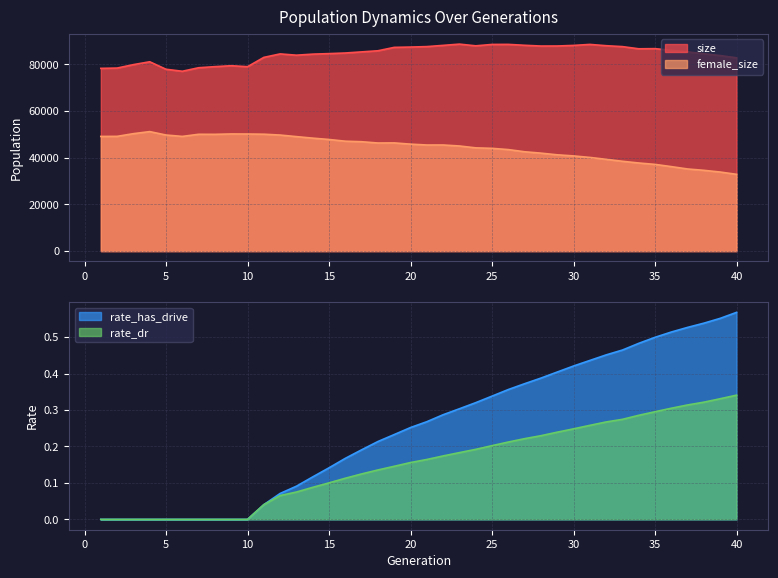

Reading left to right, what are all the values shown in this chart?

size: 1=78301.0	2=78429.0	3=79903.0	4=81127.0	5=77917.0	6=77061.0	7=78567.0	8=79035.0	9=79433.0	10=79016.0	11=83004.0	12=84495.0	13=83947.0	14=84394.0	15=84621.0	16=84882.0	17=85361.0	18=85838.0	19=87295.0	20=87430.0	21=87621.0	22=88148.0	23=88685.0	24=87955.0	25=88554.0	26=88573.0	27=88185.0	28=87865.0	29=87883.0	30=88132.0	31=88561.0	32=88009.0	33=87619.0	34=86686.0	35=86750.0	36=86034.0	37=85357.0	38=84556.0	39=83786.0	40=82810.0
female_size: 1=49139.0	2=49170.0	3=50324.0	4=51207.0	5=49741.0	6=49145.0	7=50058.0	8=50043.0	9=50200.0	10=50171.0	11=50092.0	12=49726.0	13=49060.0	14=48405.0	15=47830.0	16=47094.0	17=46871.0	18=46322.0	19=46365.0	20=45836.0	21=45464.0	22=45471.0	23=45045.0	24=44246.0	25=44035.0	26=43500.0	27=42569.0	28=41982.0	29=41263.0	30=40789.0	31=40141.0	32=39332.0	33=38492.0	34=37757.0	35=37158.0	36=36201.0	37=35192.0	38=34611.0	39=33881.0	40=32900.0
rate_dr: 1=0.0	2=0.0	3=0.0	4=0.0	5=0.0	6=0.0	7=0.0	8=0.0	9=0.0	10=0.0	11=0.0	12=0.1	13=0.1	14=0.1	15=0.1	16=0.1	17=0.1	18=0.1	19=0.1	20=0.2	21=0.2	22=0.2	23=0.2	24=0.2	25=0.2	26=0.2	27=0.2	28=0.2	29=0.2	30=0.2	31=0.3	32=0.3	33=0.3	34=0.3	35=0.3	36=0.3	37=0.3	38=0.3	39=0.3	40=0.3
rate_has_drive: 1=0.0	2=0.0	3=0.0	4=0.0	5=0.0	6=0.0	7=0.0	8=0.0	9=0.0	10=0.0	11=0.0	12=0.1	13=0.1	14=0.1	15=0.1	16=0.2	17=0.2	18=0.2	19=0.2	20=0.3	21=0.3	22=0.3	23=0.3	24=0.3	25=0.3	26=0.4	27=0.4	28=0.4	29=0.4	30=0.4	31=0.4	32=0.5	33=0.5	34=0.5	35=0.5	36=0.5	37=0.5	38=0.5	39=0.6	40=0.6